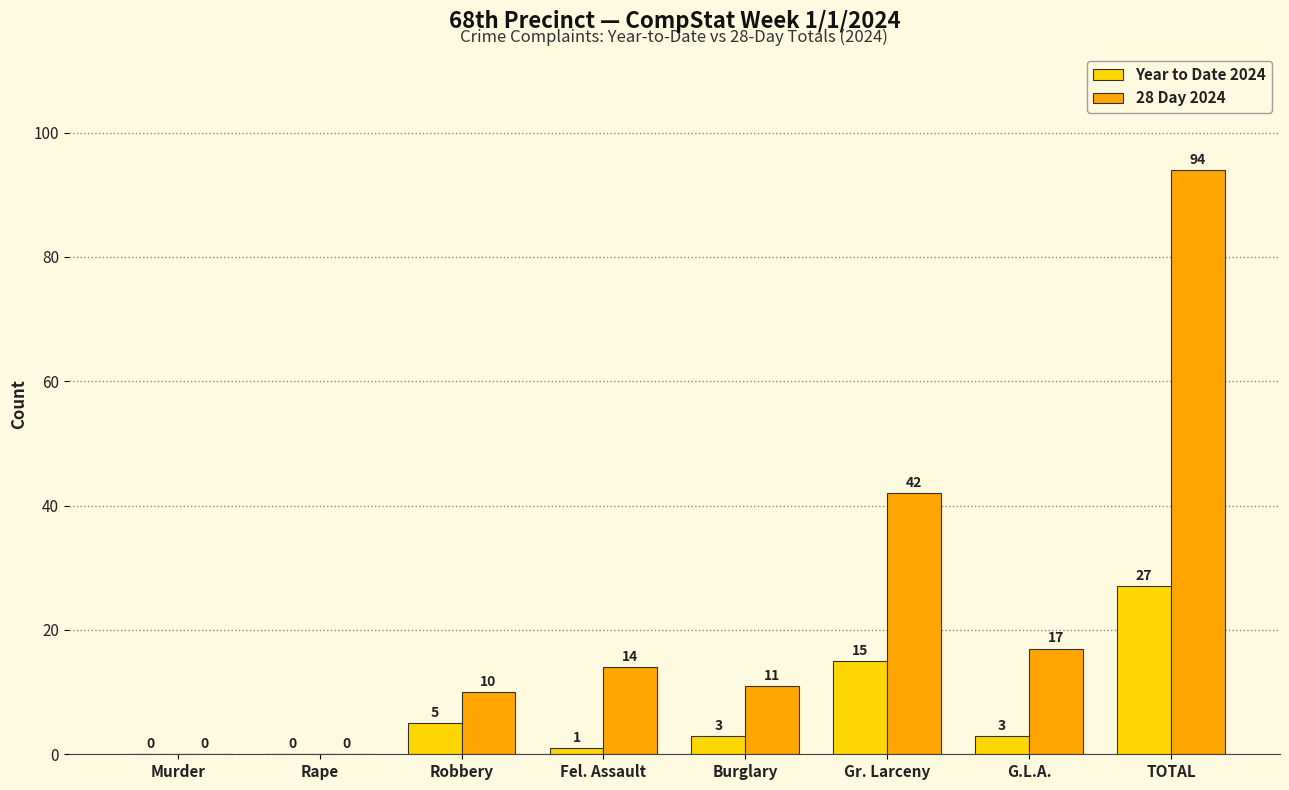

What is the sum of the 28 Day 2024 values at Gr. Larceny and TOTAL?

136